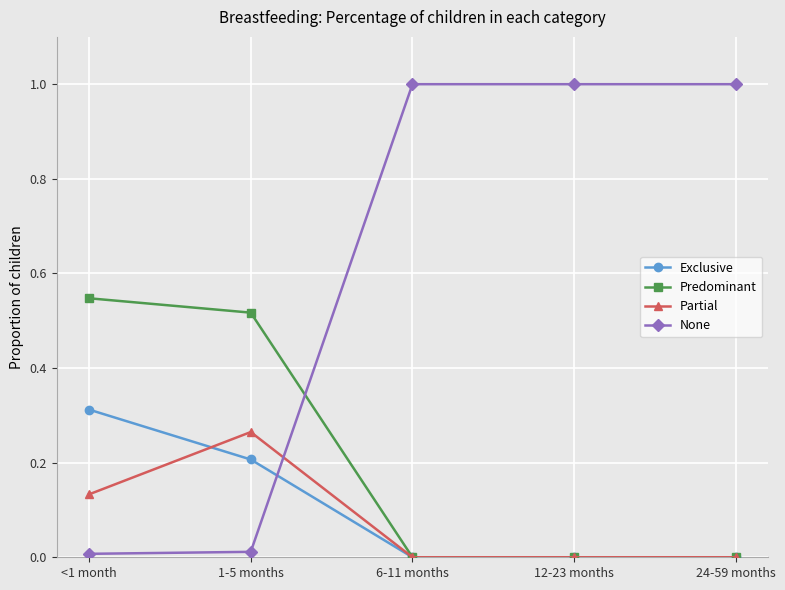

At which label does Predominant reach its peak?

<1 month